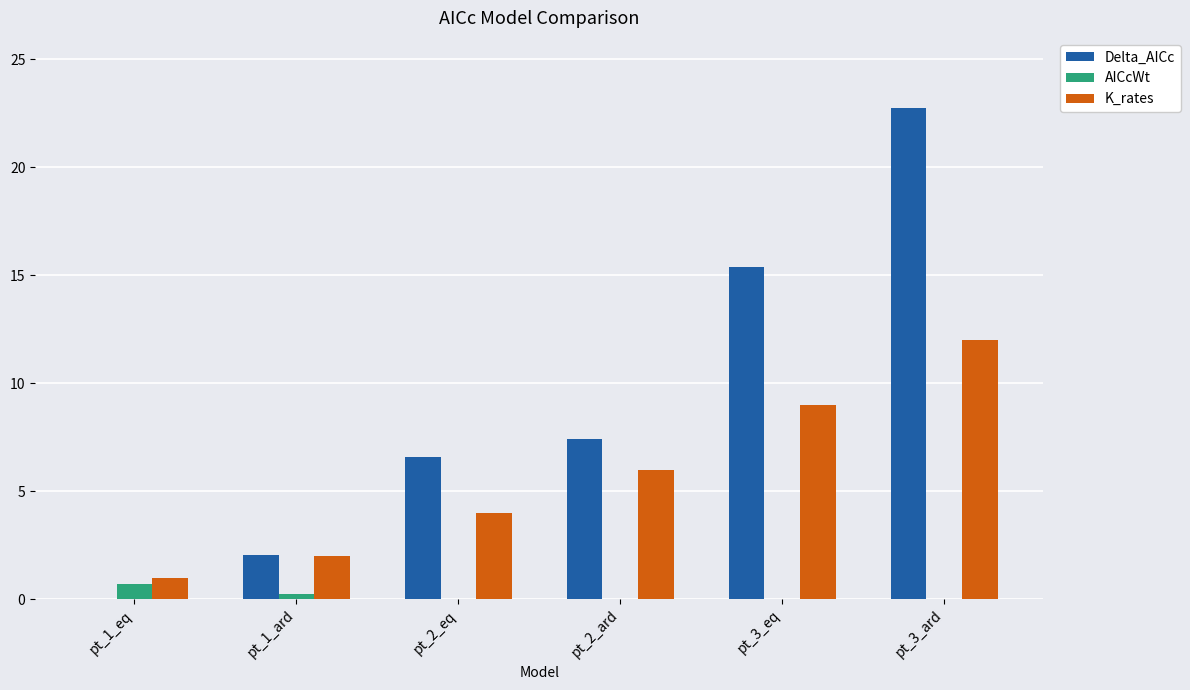

Which series has the largest total across all categories?

Delta_AICc